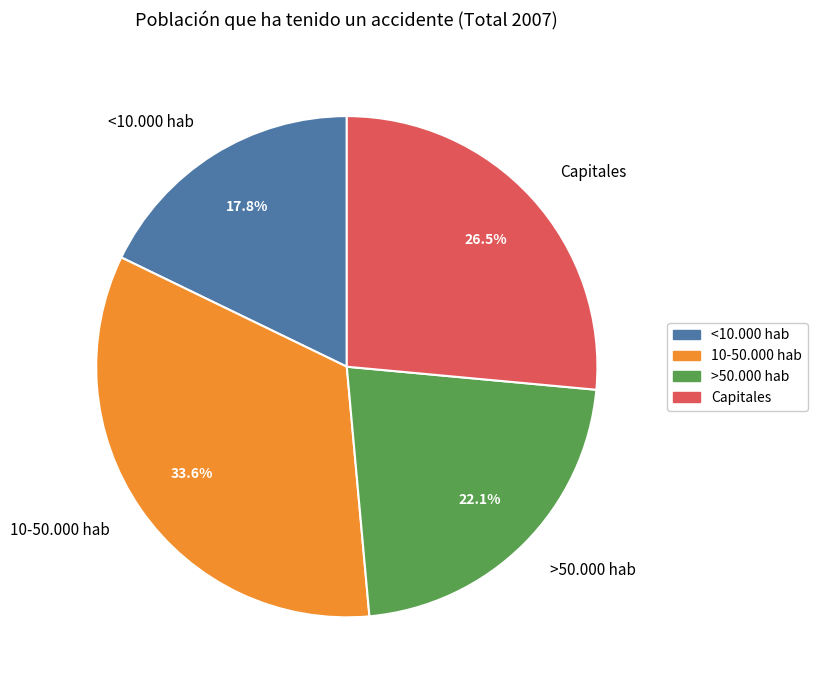

To the nearest percent, what portion does >50.000 hab represent?

22%